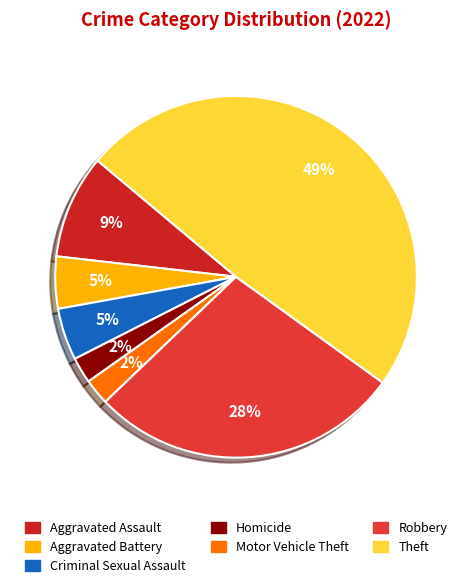

What is the largest slice in the pie chart?

Theft